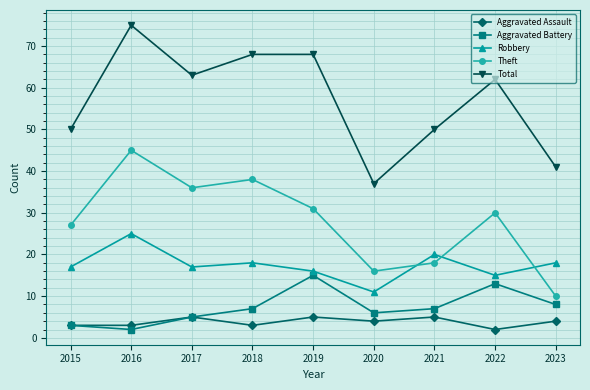

What is the value of the Aggravated Battery point at the 6th from the left?

6